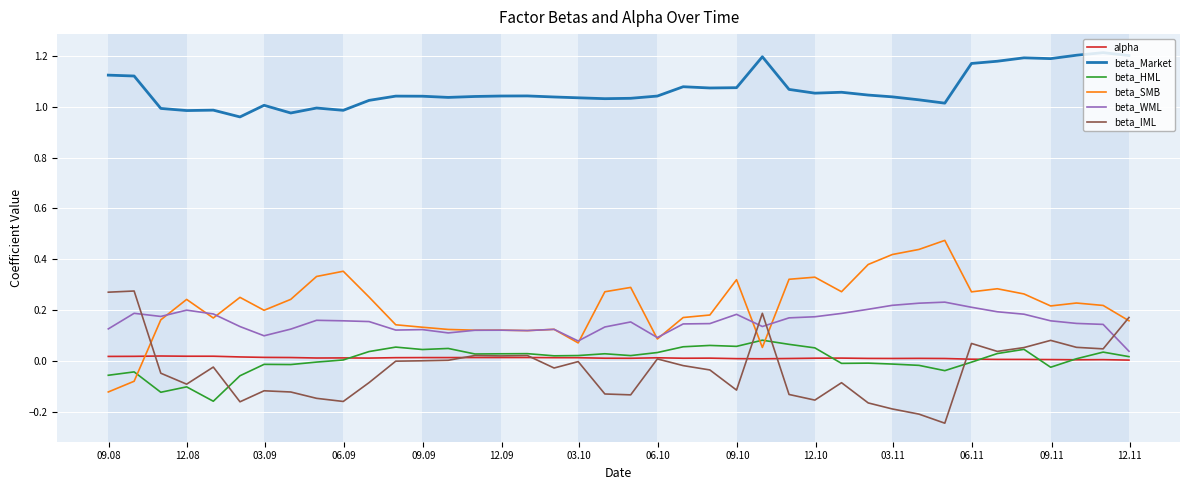

True or false: beta_Market and alpha intersect in this chart.

False